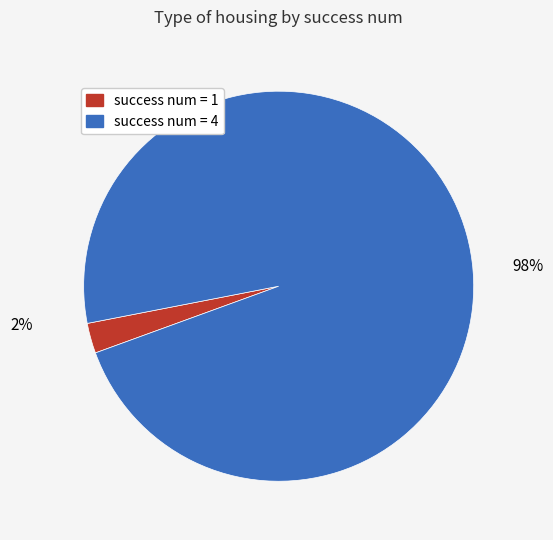

What is the smallest slice in the pie chart?

1